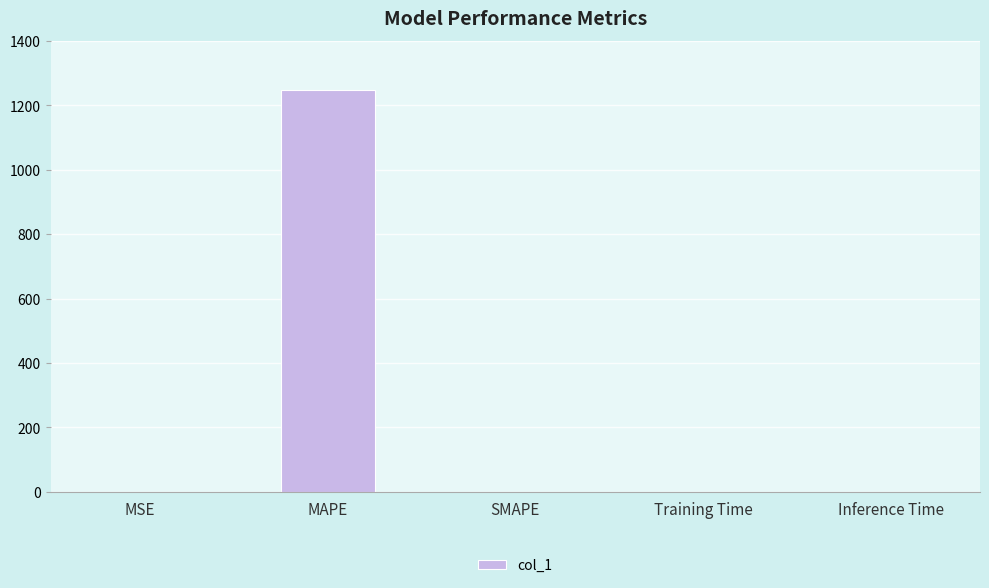

Are the bars grouped side by side (vs. stacked)?

No